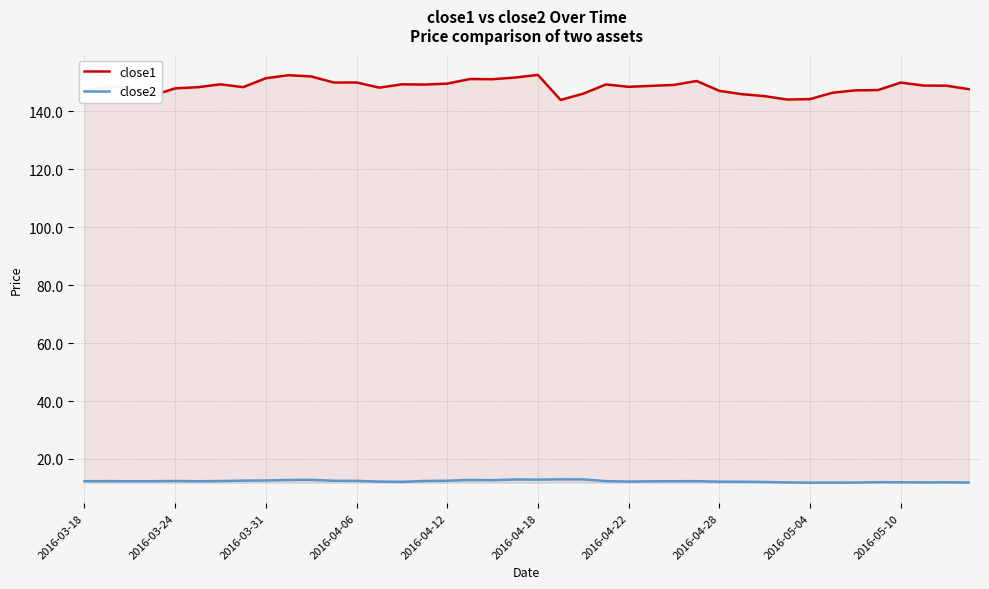

Which series has the widest spread of values?

close1